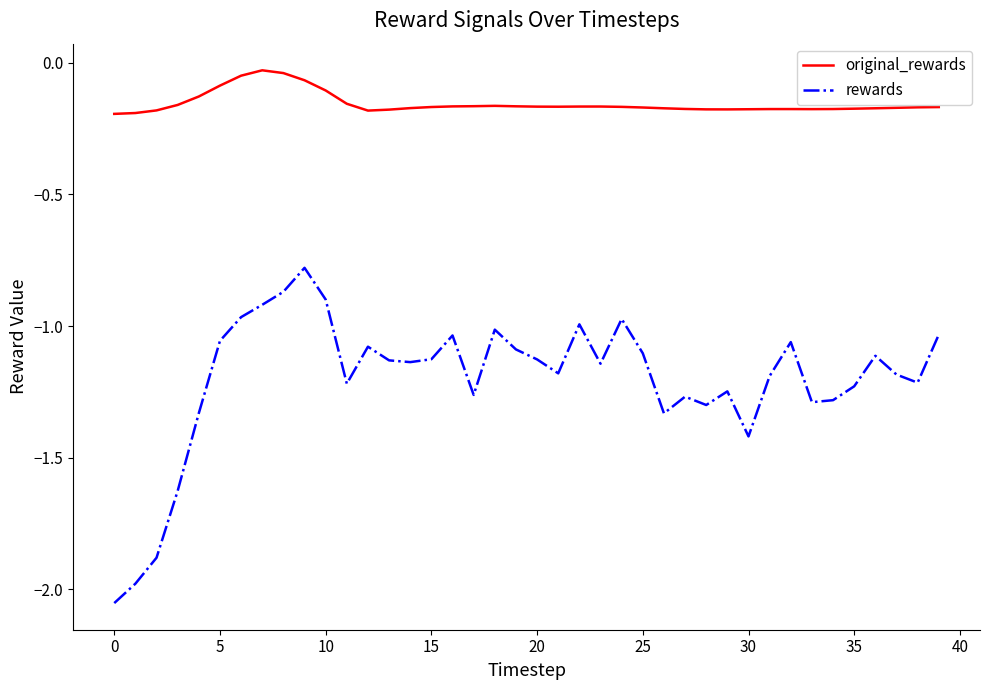

Count the number of data series in this chart.

2